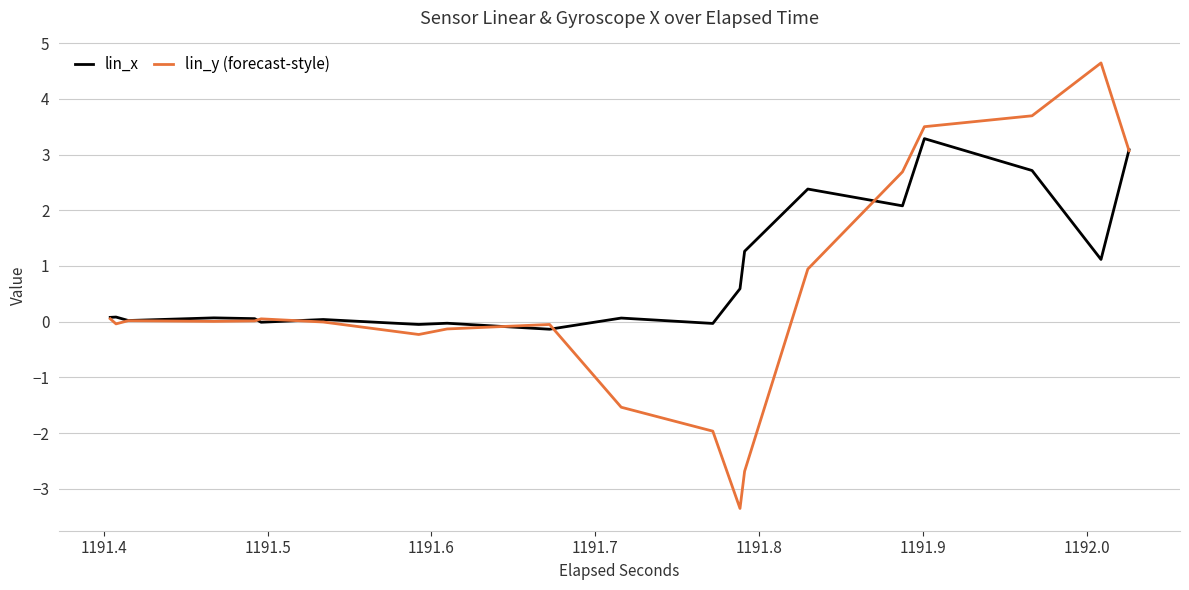

What is the maximum value for lin_x?

3.3